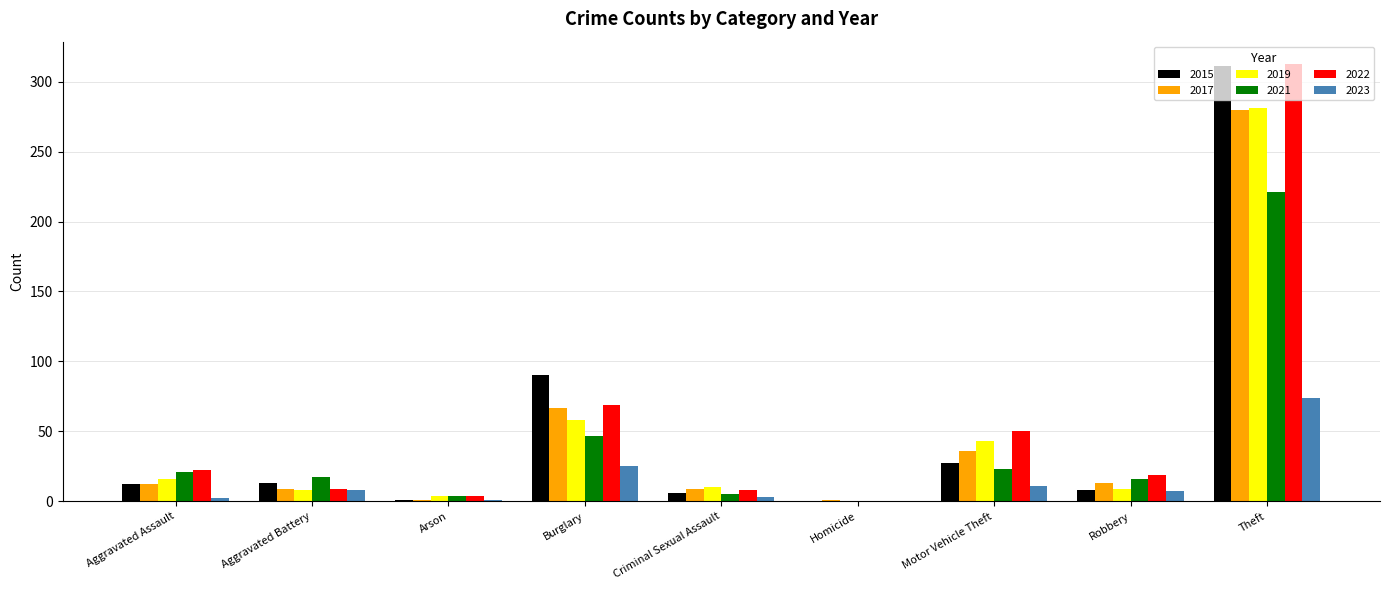

Count the number of data series in this chart.

6